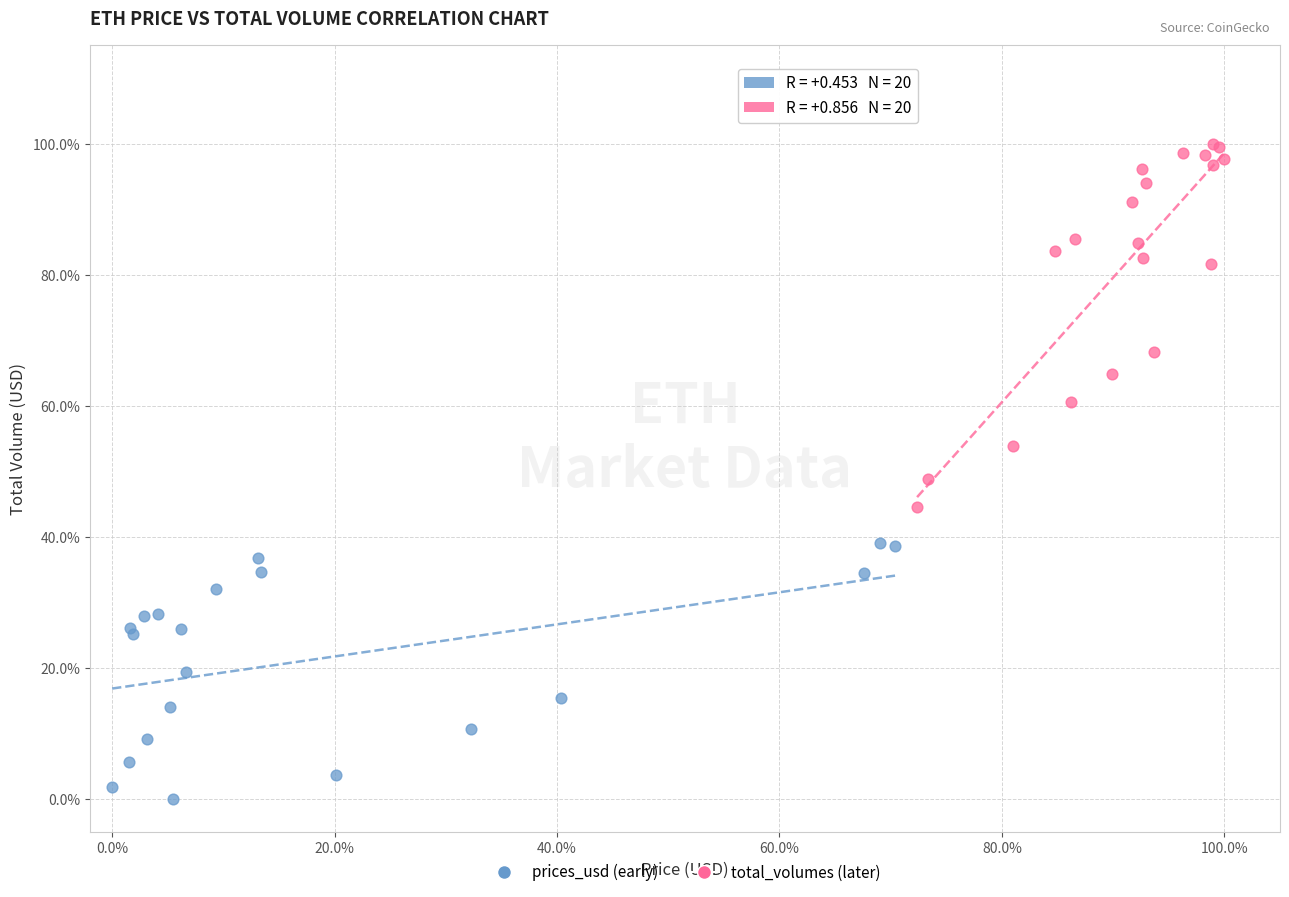

Which series reaches the maximum Y coordinate?

total_volumes (later)